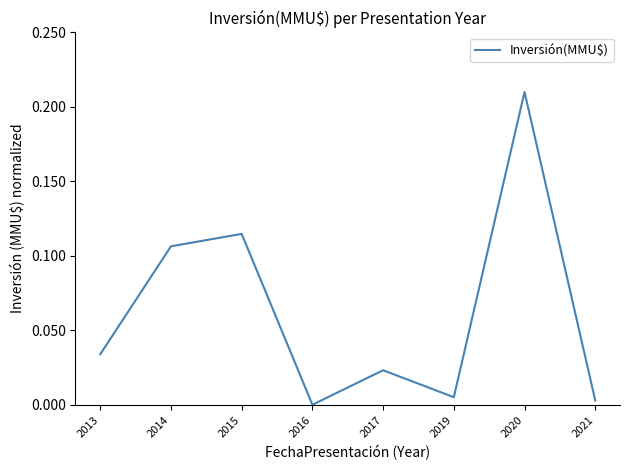

What is the sum of all values?

0.5